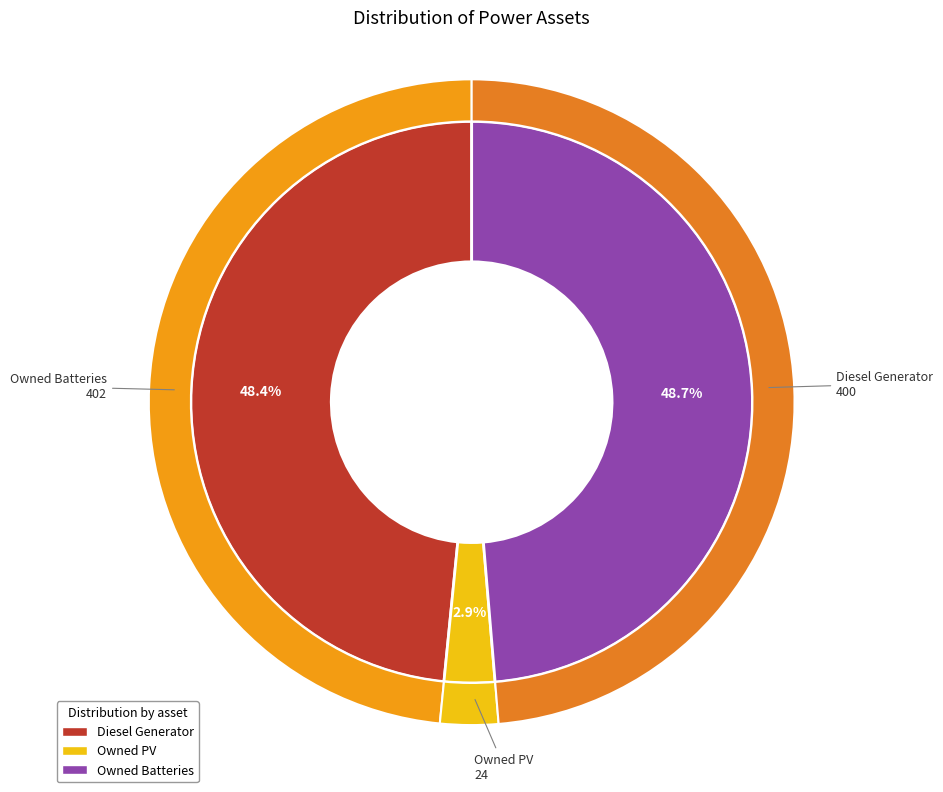

What is the total percentage of Owned Batteries and Diesel Generator?

97.1%